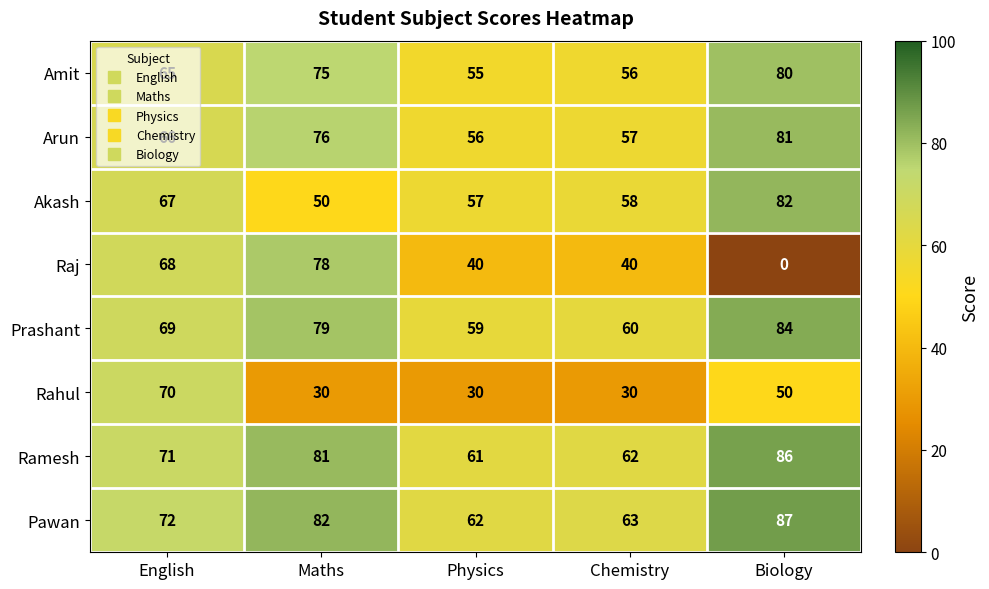

What is the highest value of the Raj series?

78